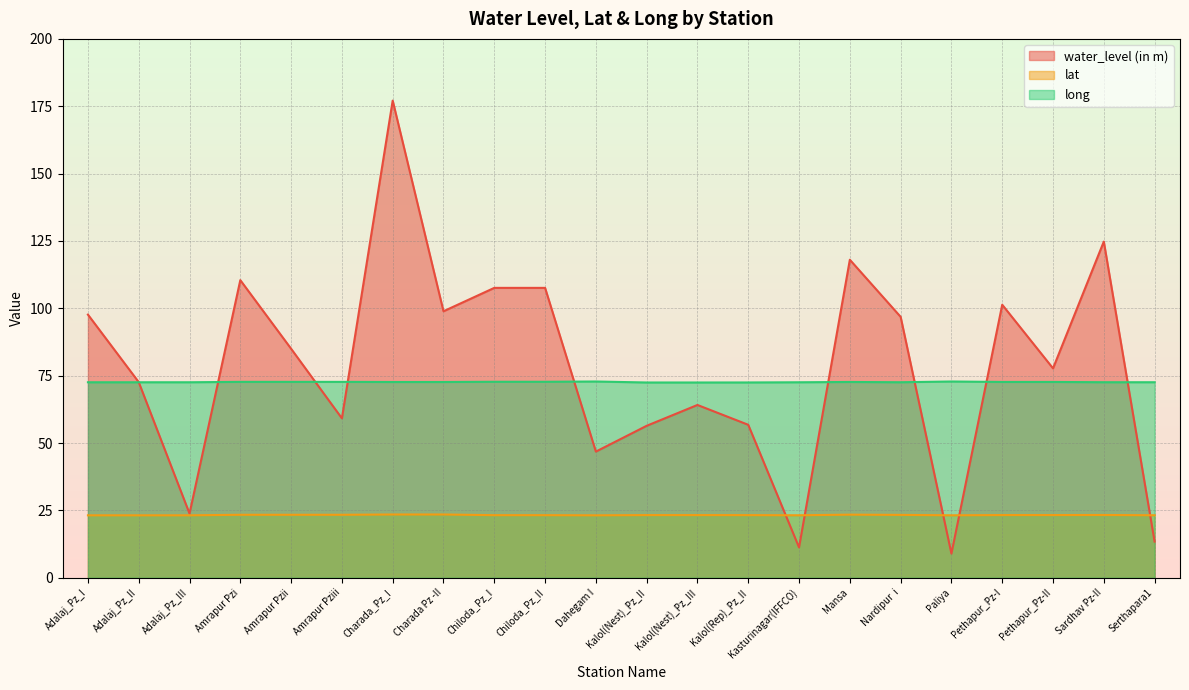

True or false: water_level (in m) and lat cross at least once.

True